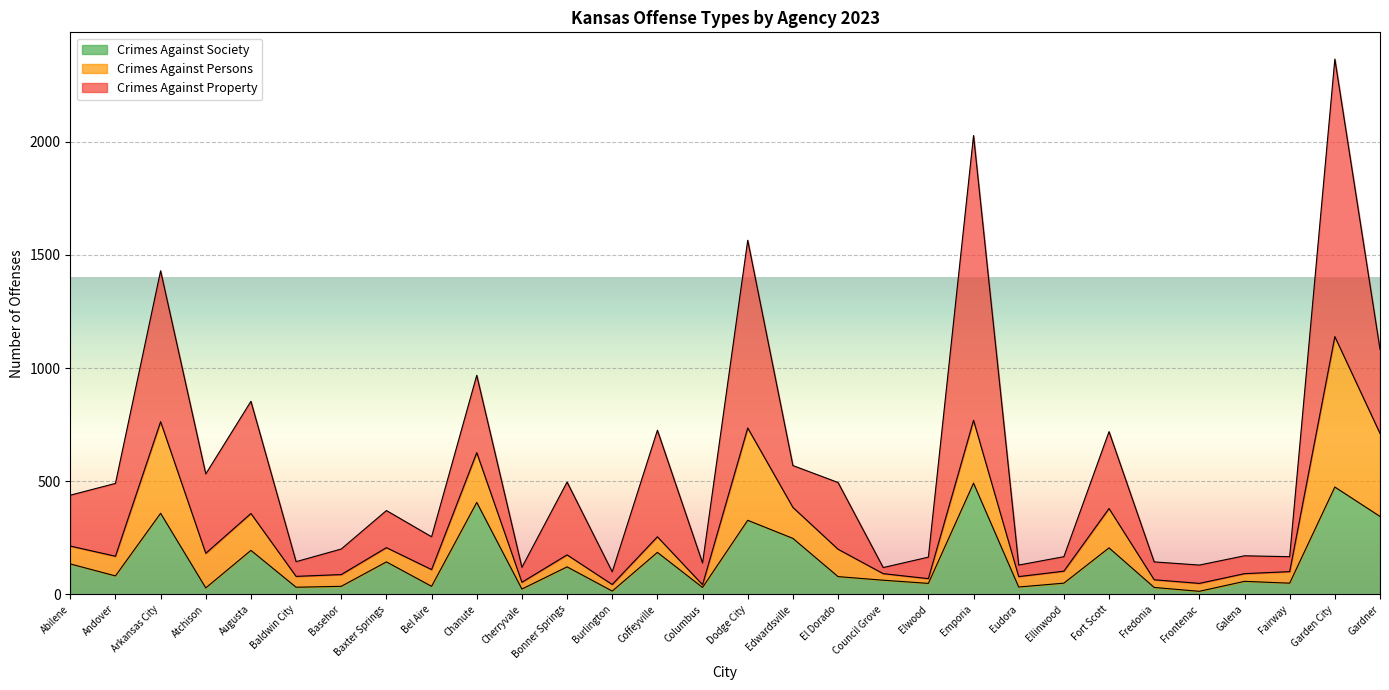

Which series changed the most between Arkansas City and Fairway?

Crimes Against Property